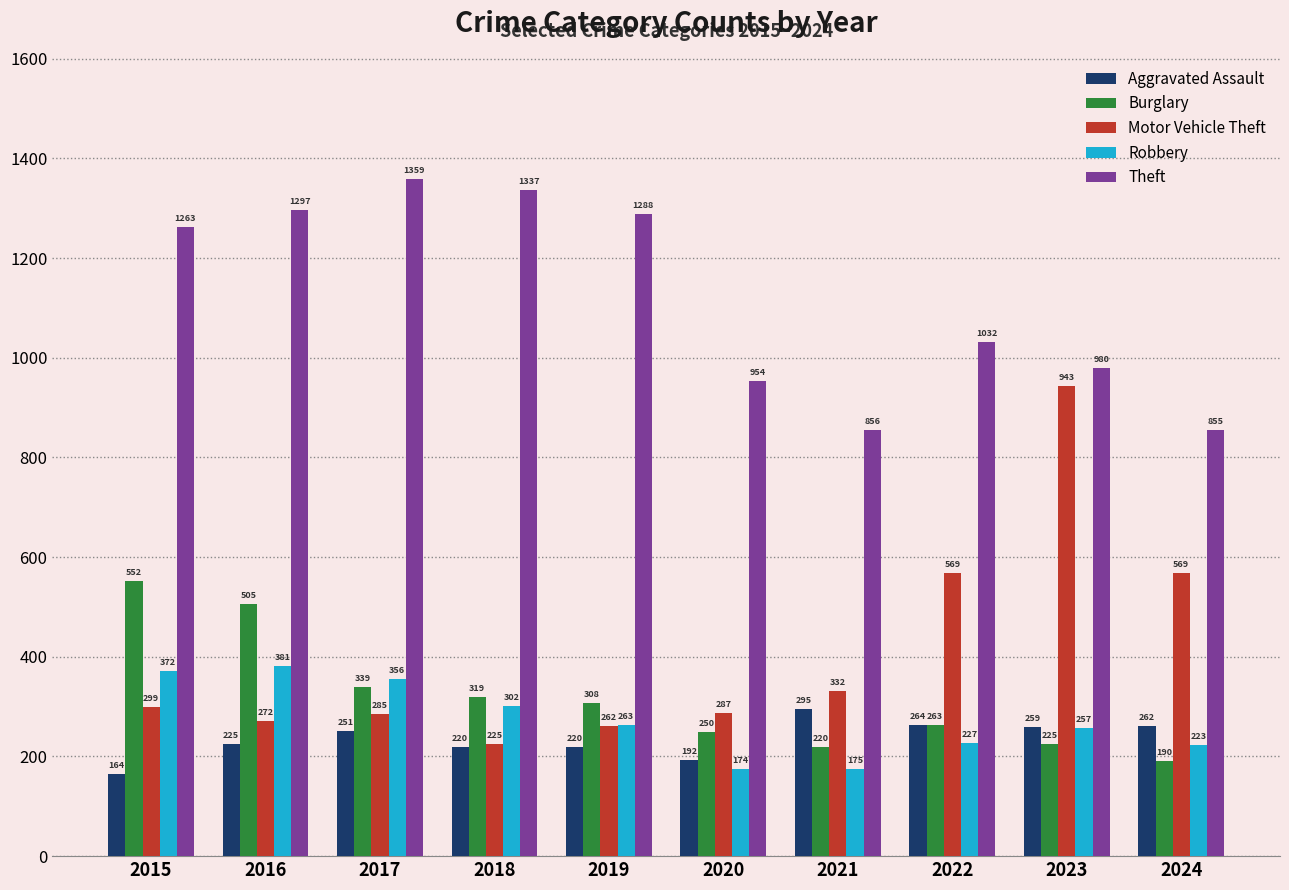

List the series in order of their peak value, highest first.

Theft, Motor Vehicle Theft, Burglary, Robbery, Aggravated Assault